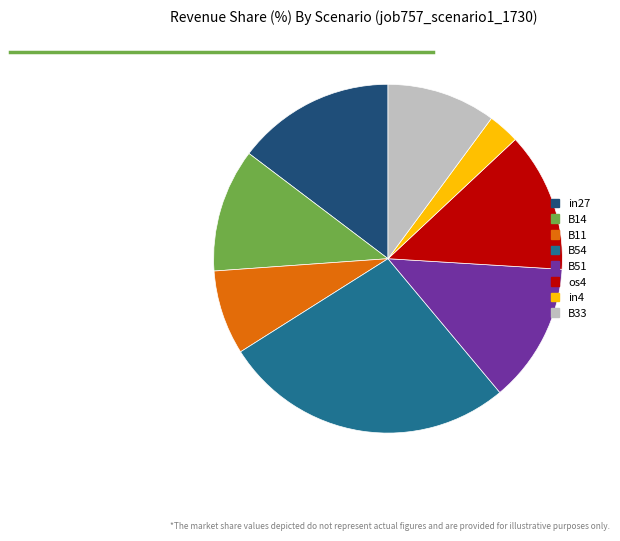

Is the sum of in4 and os4 greater than half?

No